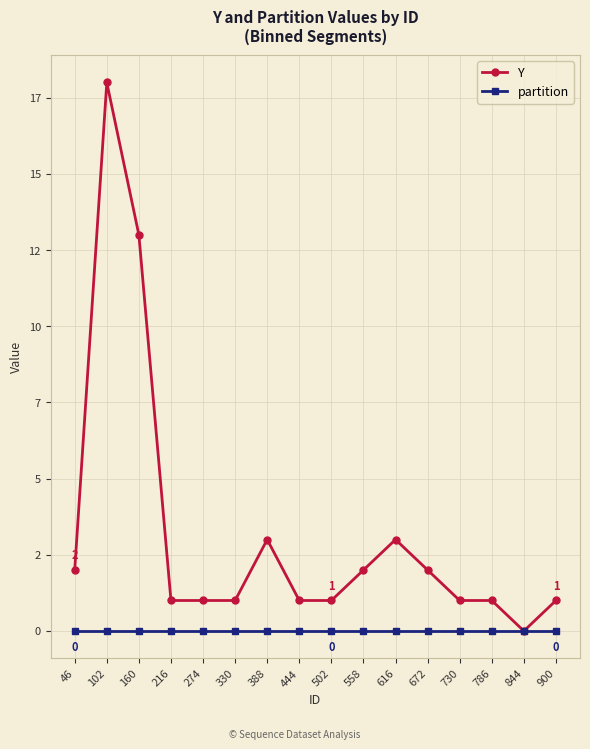

What are all the series names shown in the legend?

Y, partition